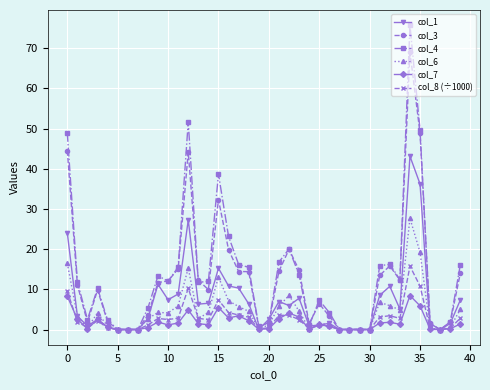

Rank the series by their maximum value, from highest to lowest.

col_4, col_3, col_1, col_6, col_8 (÷1000), col_7